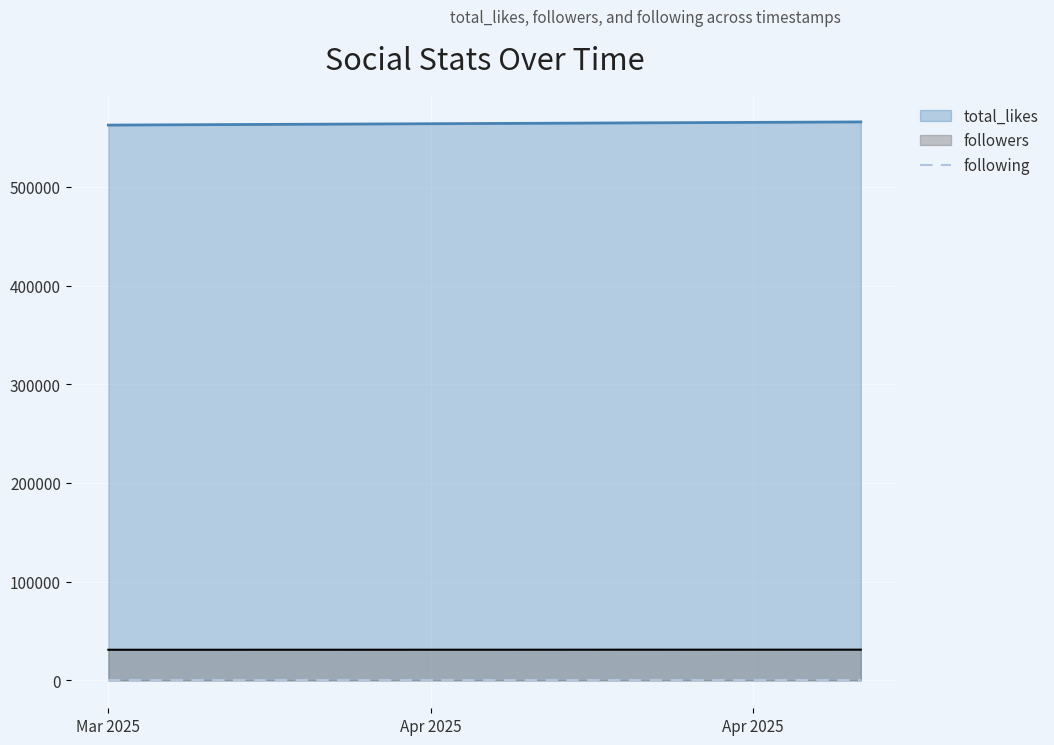

Is it true that total_likes equals 565900 at 2025-04-05?

True